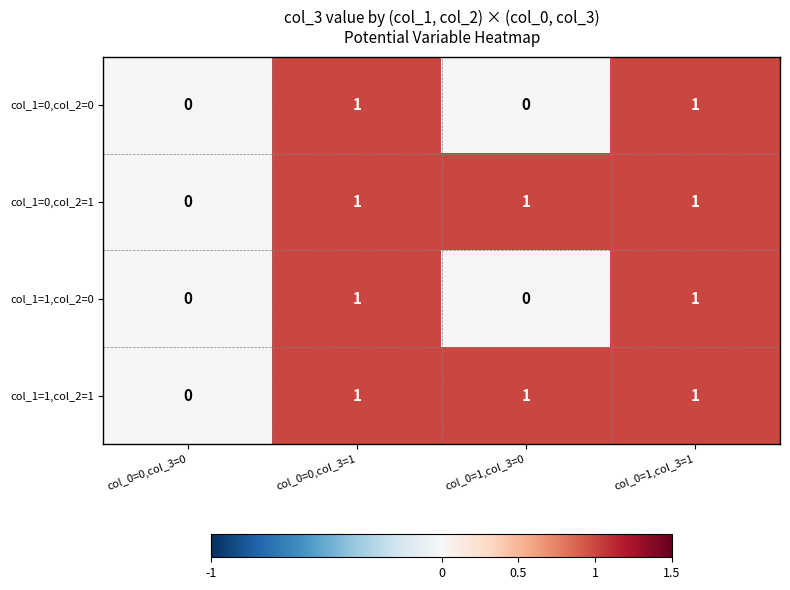

The col_1=1,col_2=1 series shows 1 at col_0=1,col_3=1. True or false?

True